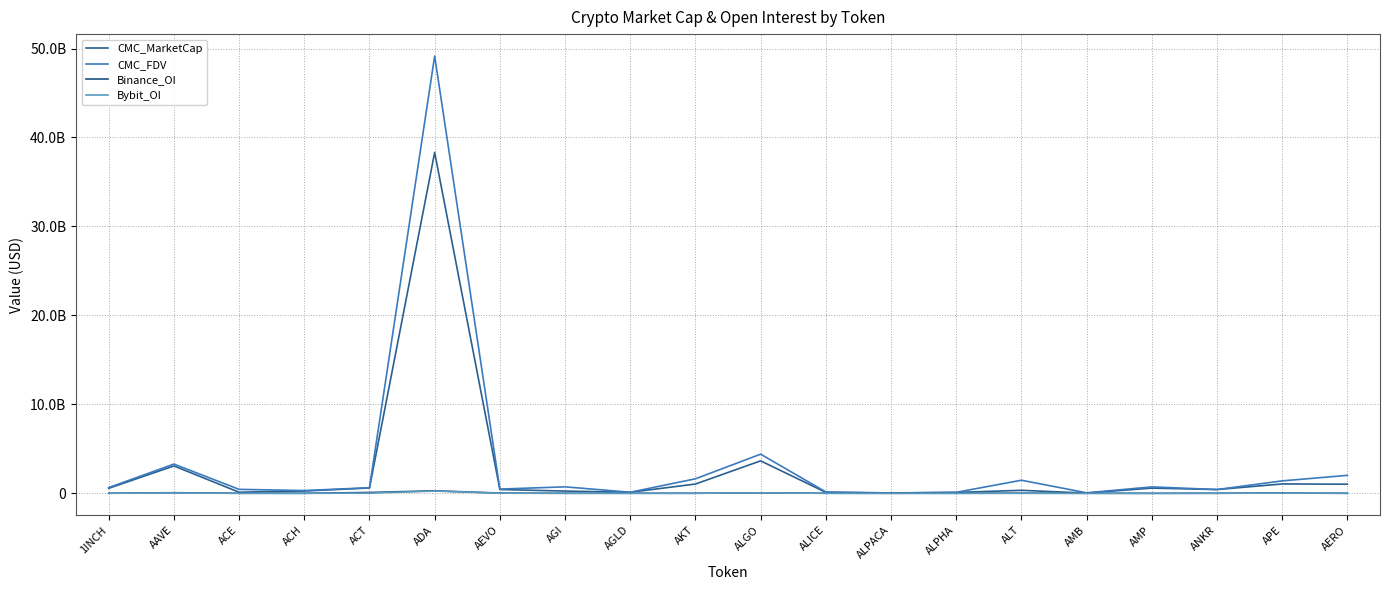

True or false: Bybit_OI and CMC_FDV intersect in this chart.

False